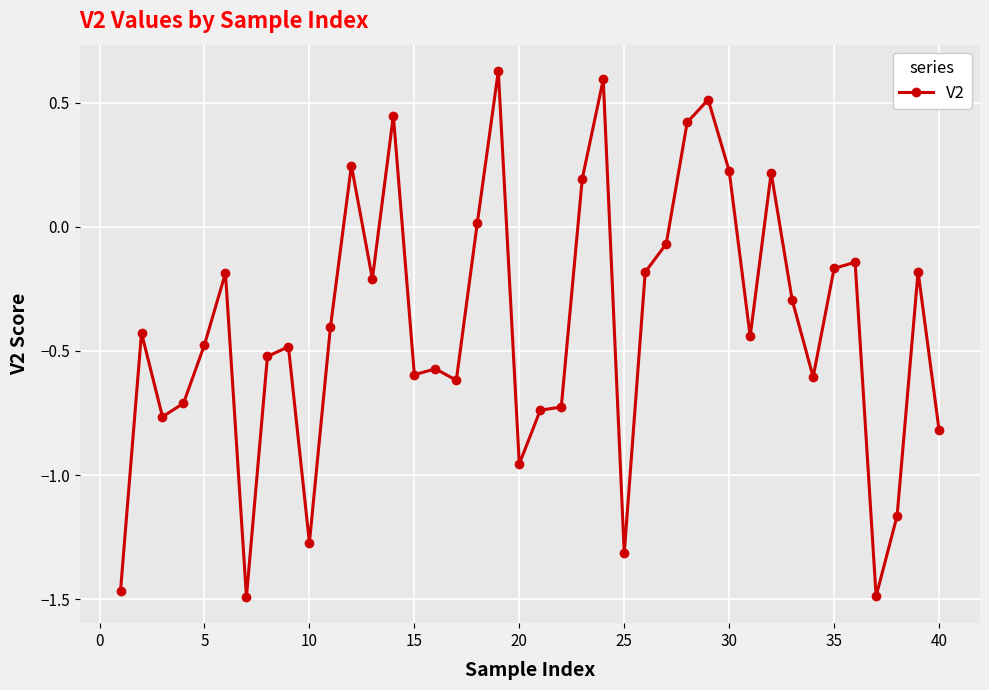

True or false: the data has more than 2 interior local peaks.

True